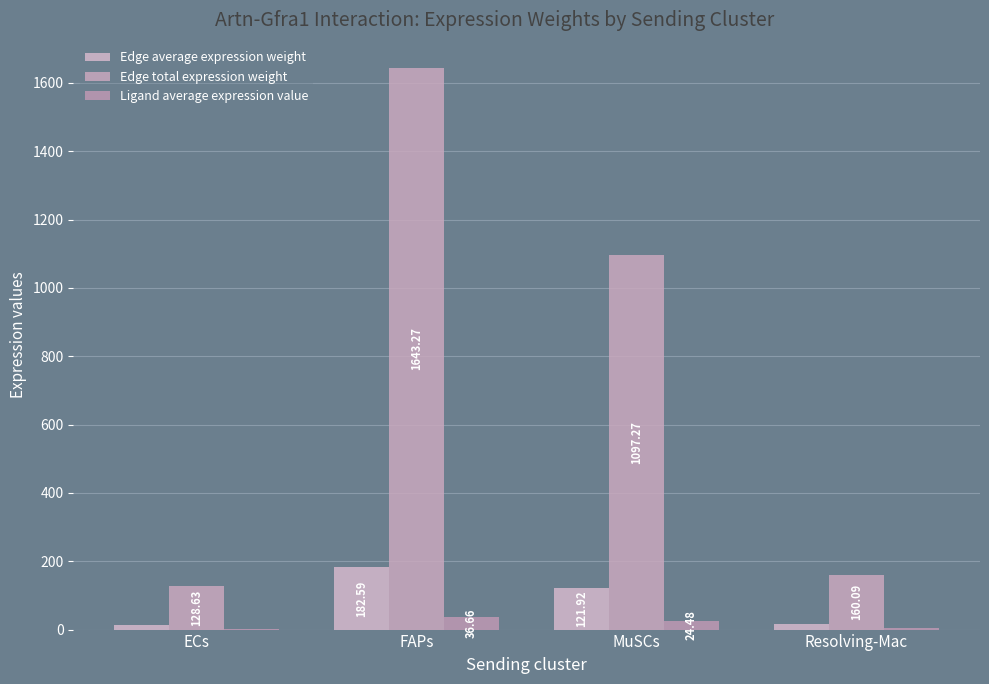

Reading right to left, extract all data points from this chart.

Edge average expression weight: Resolving-Mac=17.8	MuSCs=121.9	FAPs=182.6	ECs=14.3
Edge total expression weight: Resolving-Mac=160.1	MuSCs=1097.3	FAPs=1643.3	ECs=128.6
Ligand average expression value: Resolving-Mac=3.6	MuSCs=24.5	FAPs=36.7	ECs=2.9